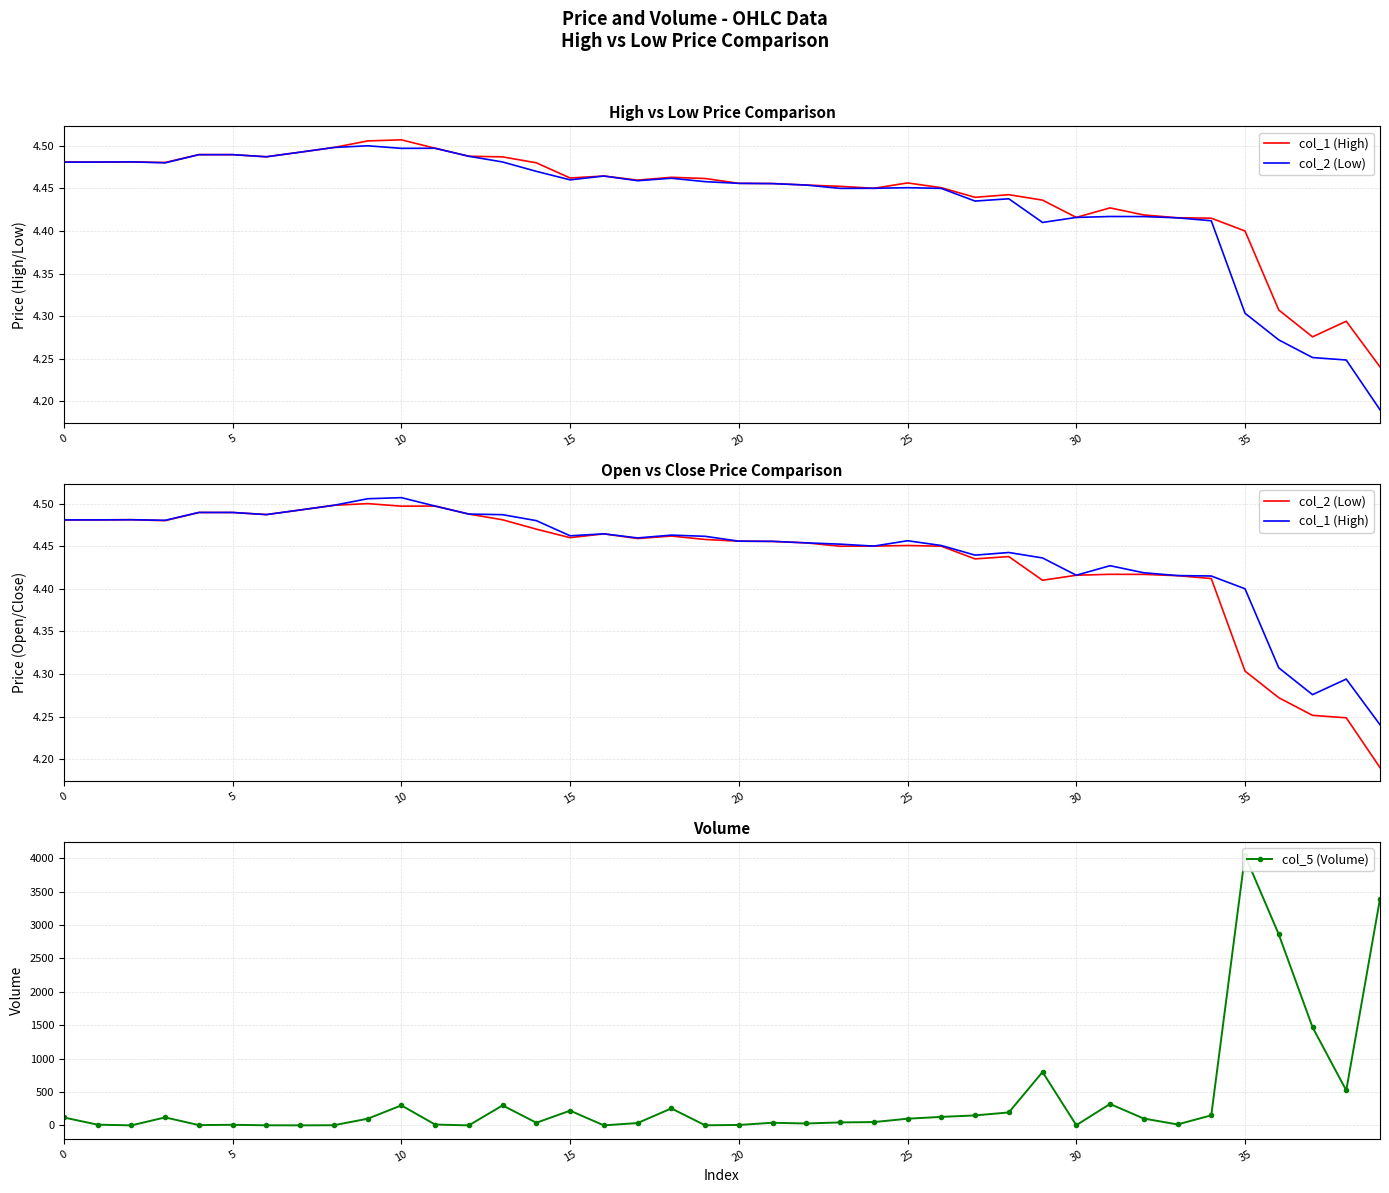

List the series in order of their peak value, highest first.

col_5 (Volume), col_1 (High), col_2 (Low)